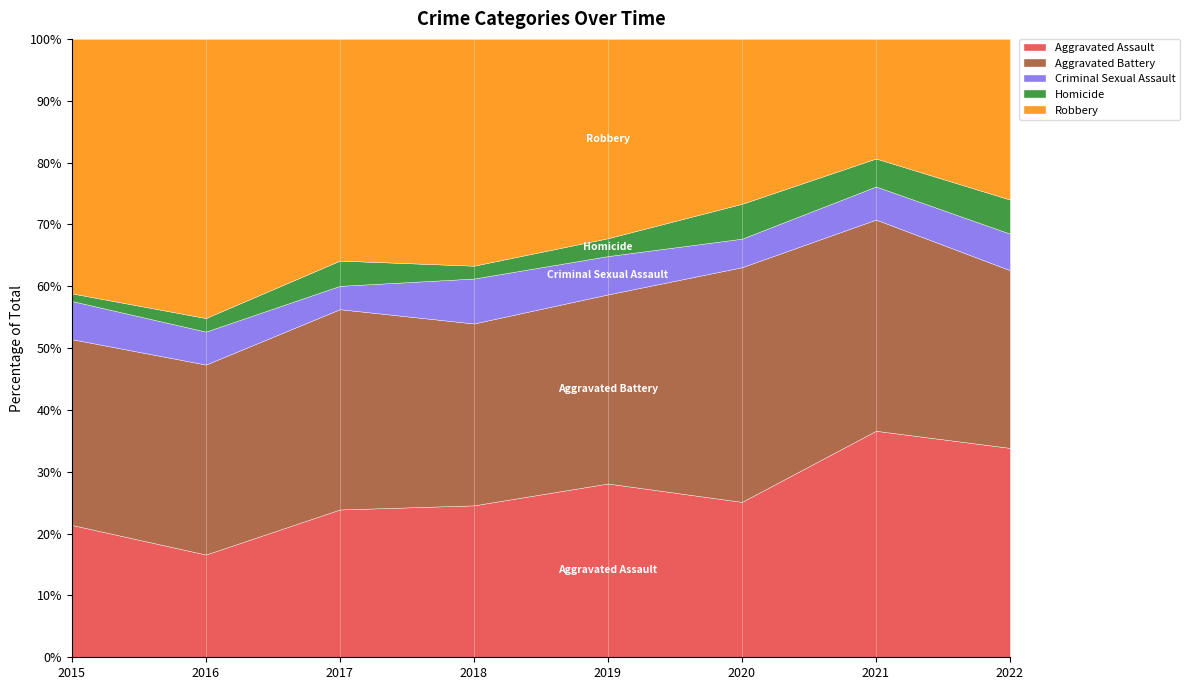

Reading left to right, extract all data points from this chart.

Aggravated Assault: 52	53	76	71	68	49	89	86
Aggravated Battery: 73	98	103	85	74	74	83	73
Criminal Sexual Assault: 15	17	12	21	15	9	13	15
Homicide: 3	7	13	6	7	11	11	14
Robbery: 100	144	114	106	78	52	47	66